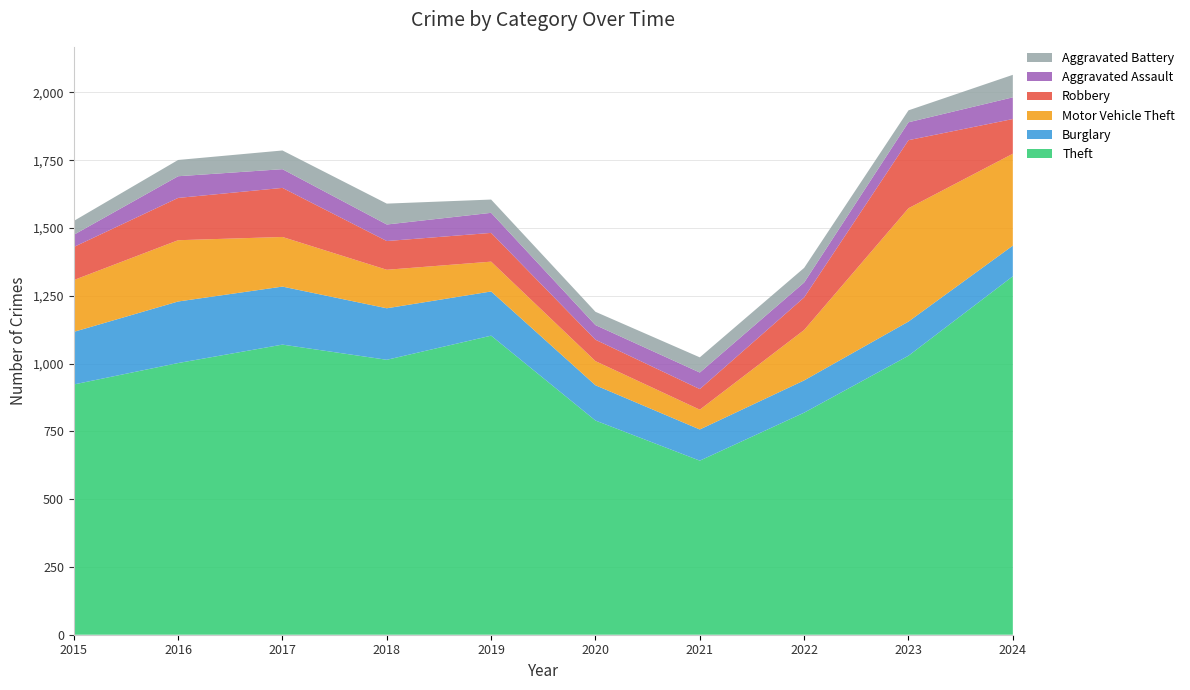

Reading left to right, what are all the values shown in this chart?

Theft: 923	1002	1070	1014	1103	790	642	819	1029	1322
Burglary: 194	227	214	190	163	130	115	119	126	113
Motor Vehicle Theft: 191	226	183	142	110	89	73	186	418	339
Robbery: 122	156	181	106	106	79	76	120	251	128
Aggravated Assault: 45	80	69	61	74	54	61	55	66	80
Aggravated Battery: 51	60	69	77	49	49	56	54	44	83